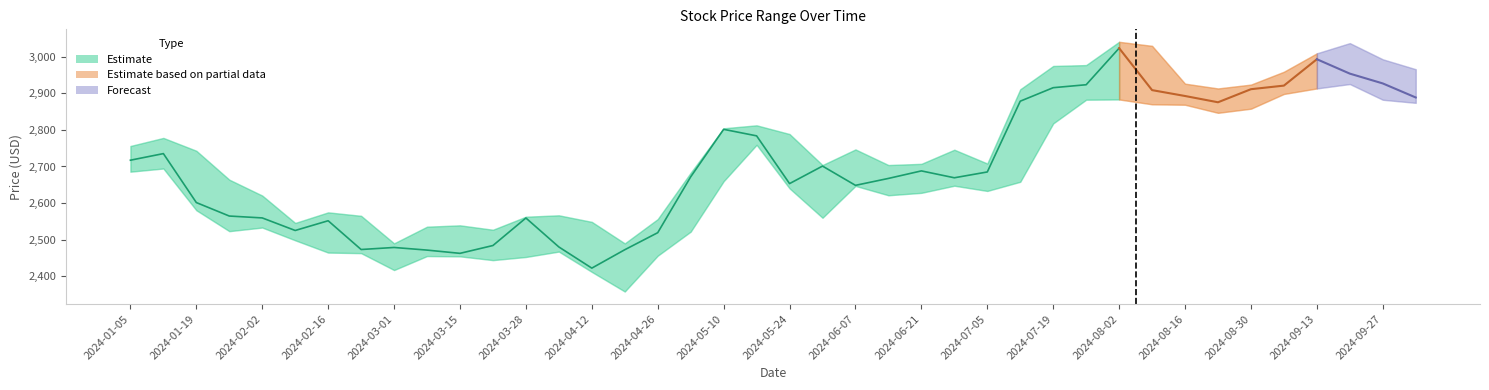

Between 2024-09-13 and 2024-01-19, which is larger?

2024-09-13